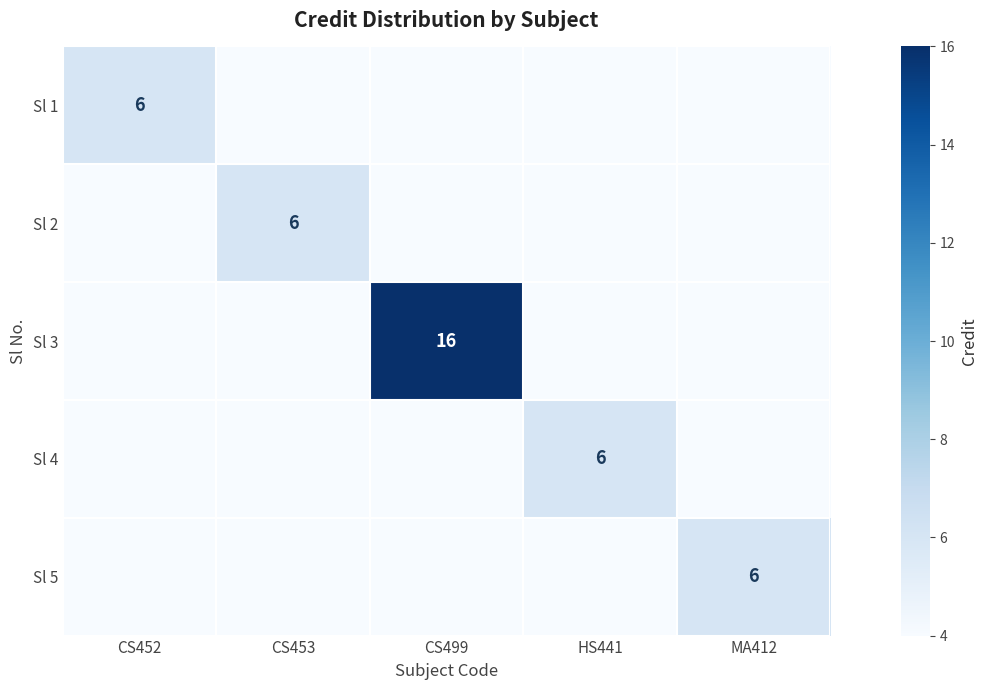

True or false: Sl 3 has a value of 5 at CS499.

False